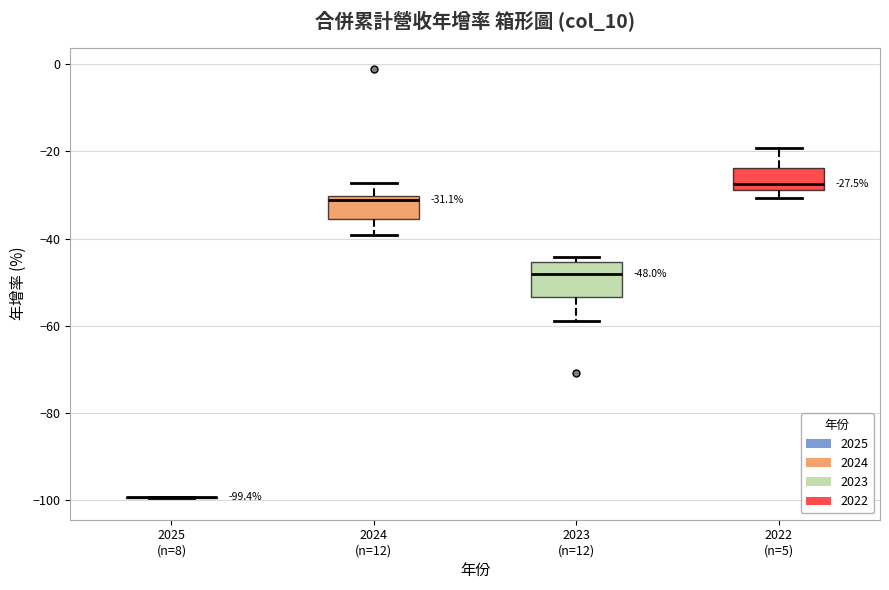

Which box is the tallest, from its lower edge to its upper edge?

2023 (n=12)